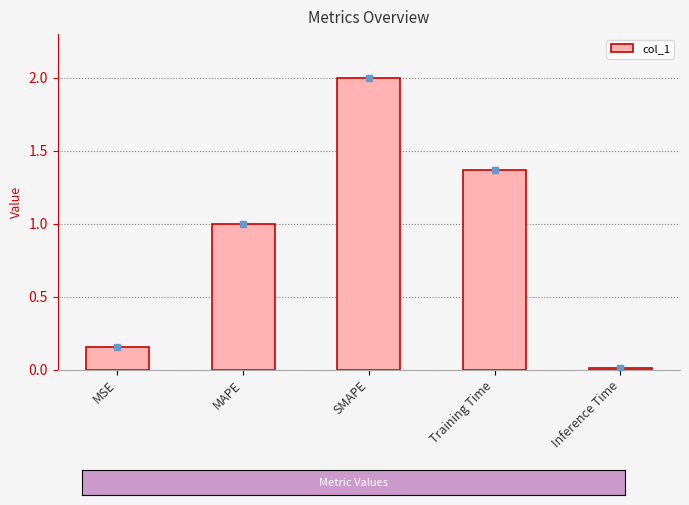

Count the number of values greater than 1.

3